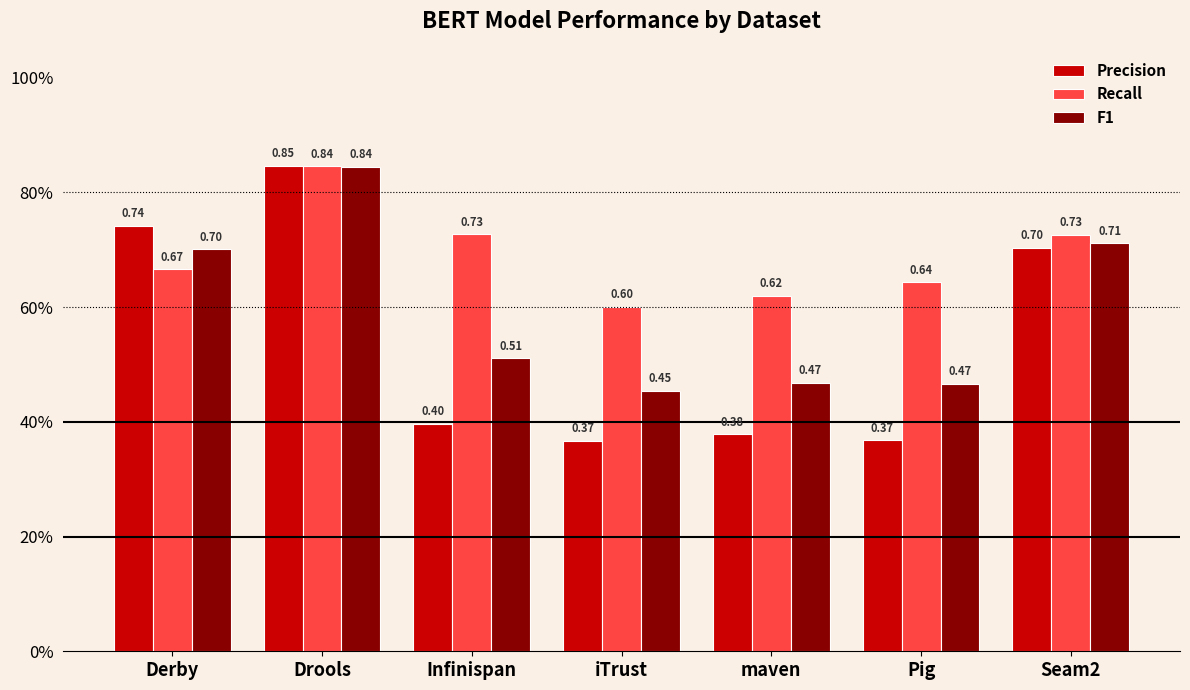

Which series changed the most between iTrust and Seam2?

Precision